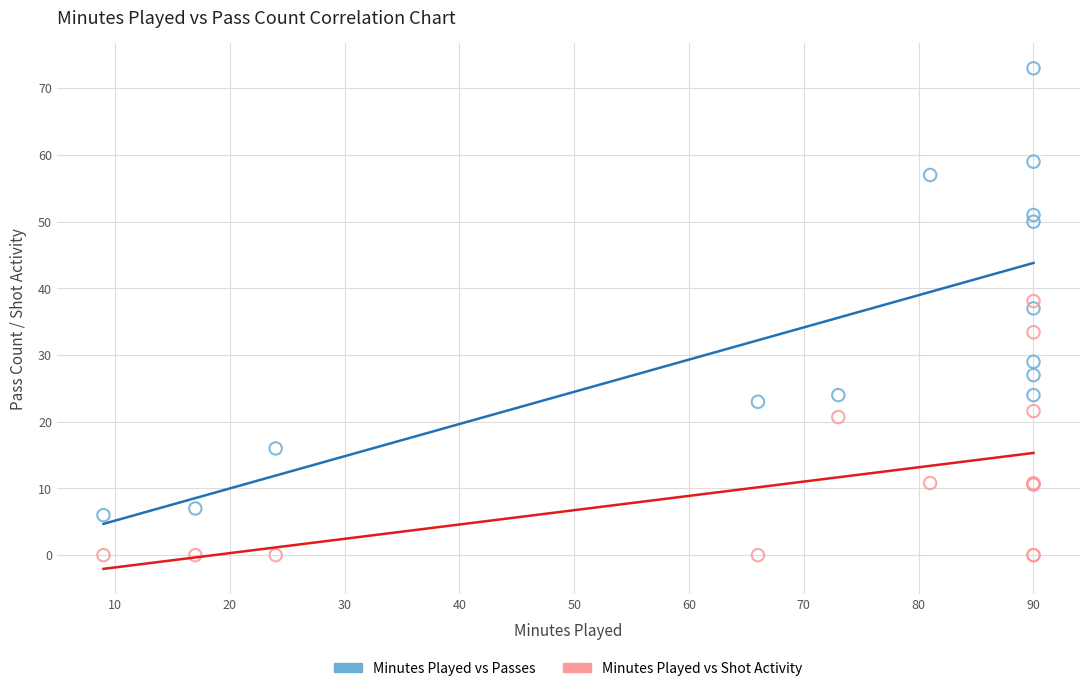

Which series contains the highest Y value?

Minutes Played vs Passes